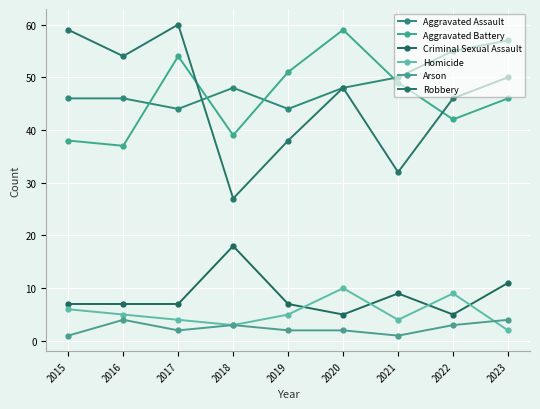

What is the value of the Robbery point at the 9th from the left?

50